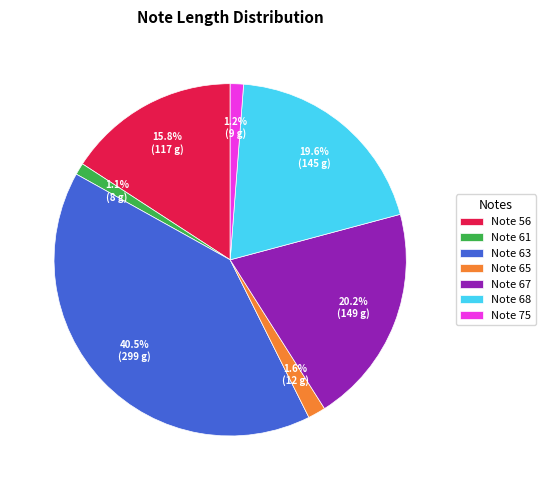

Does Note 61 represent more than half of the total?

No